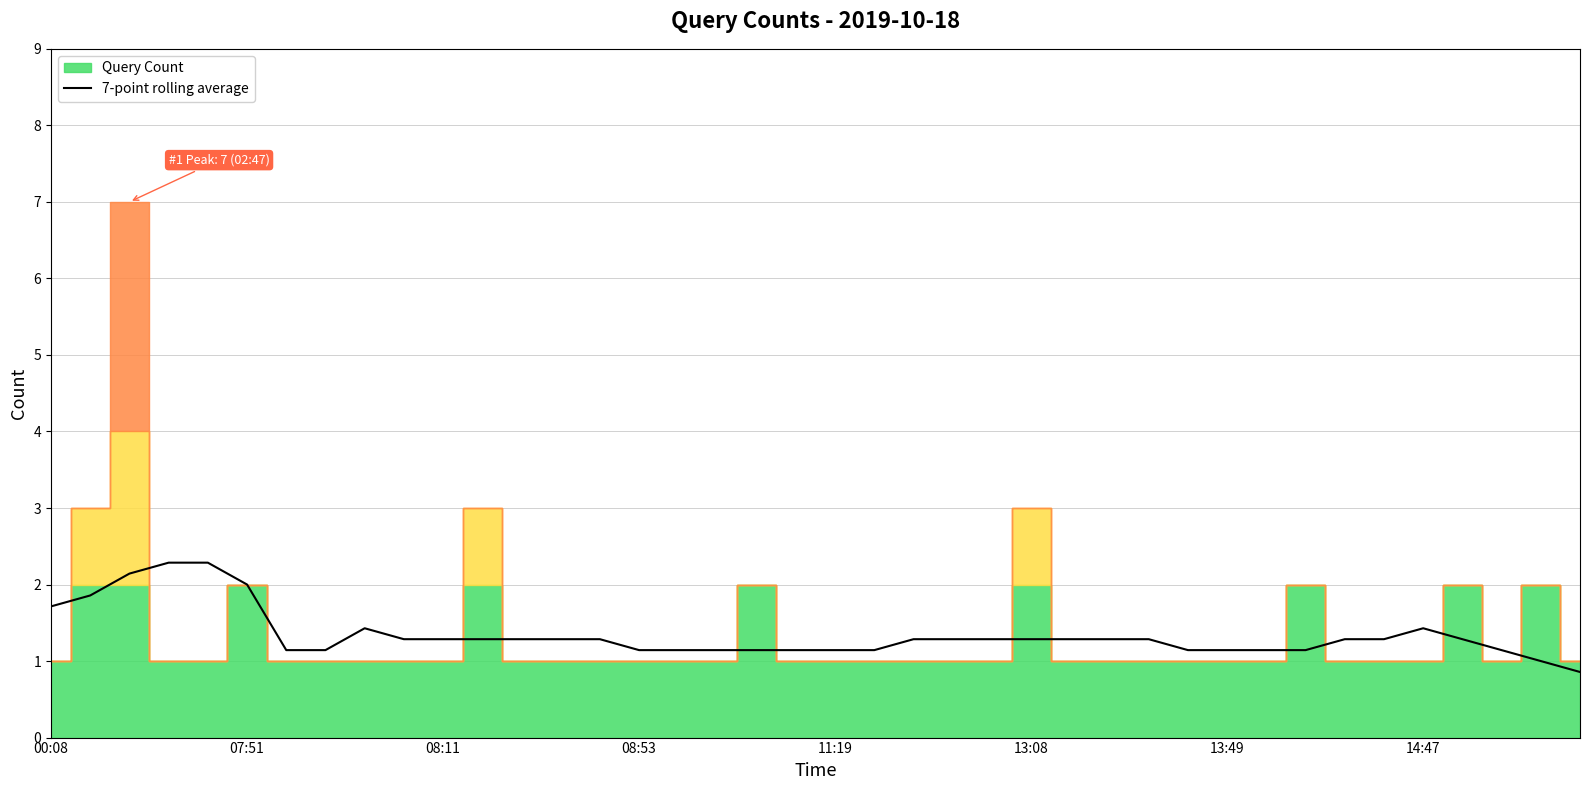

What is the highest value of the 7-point rolling average series?

2.3